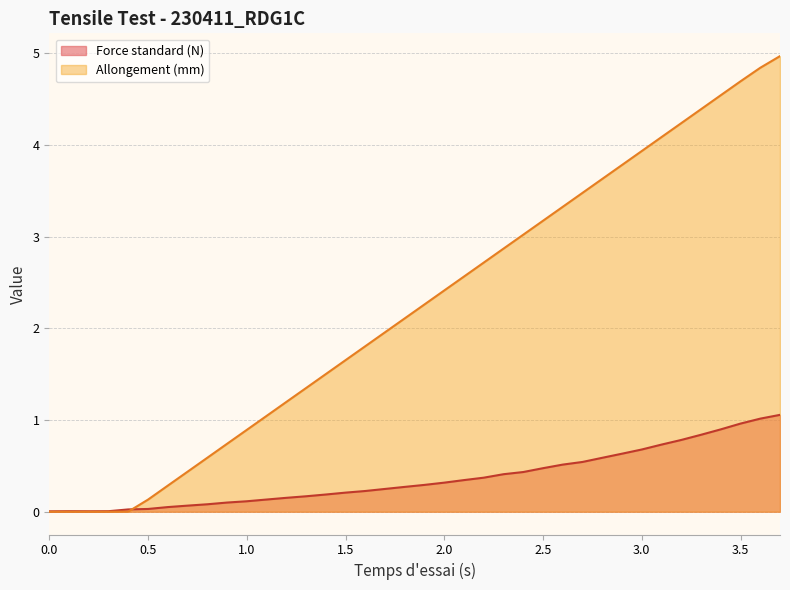

What is the highest value of the Allongement (mm) series?

5.0